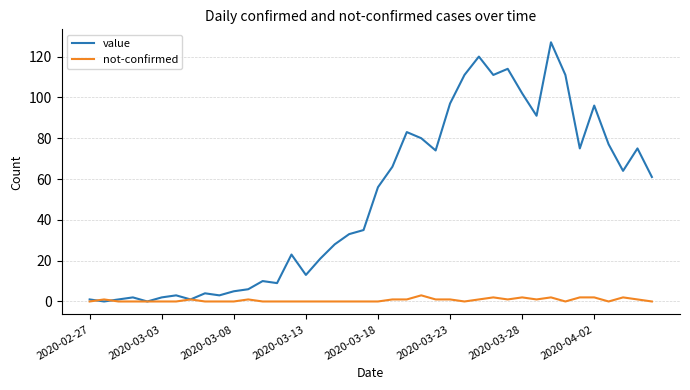

Which series ends up on top after the final intersection of value and not-confirmed?

value